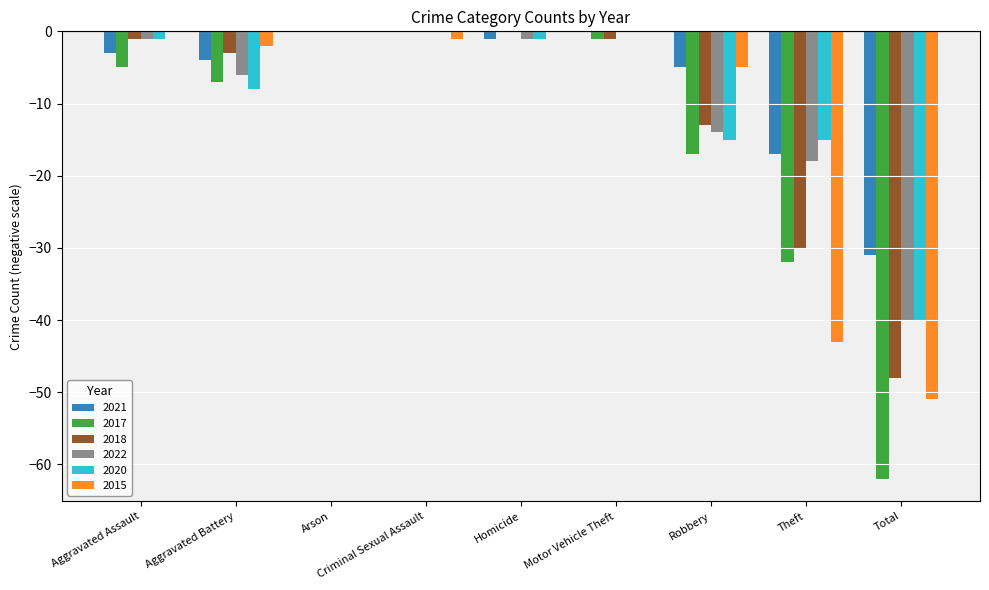

Reading right to left, list all the values displayed in this chart.

2021: -31	-17	-5	0	-1	0	0	-4	-3
2017: -62	-32	-17	-1	0	0	0	-7	-5
2018: -48	-30	-13	-1	0	0	0	-3	-1
2022: -40	-18	-14	0	-1	0	0	-6	-1
2020: -40	-15	-15	0	-1	0	0	-8	-1
2015: -51	-43	-5	0	0	-1	0	-2	0